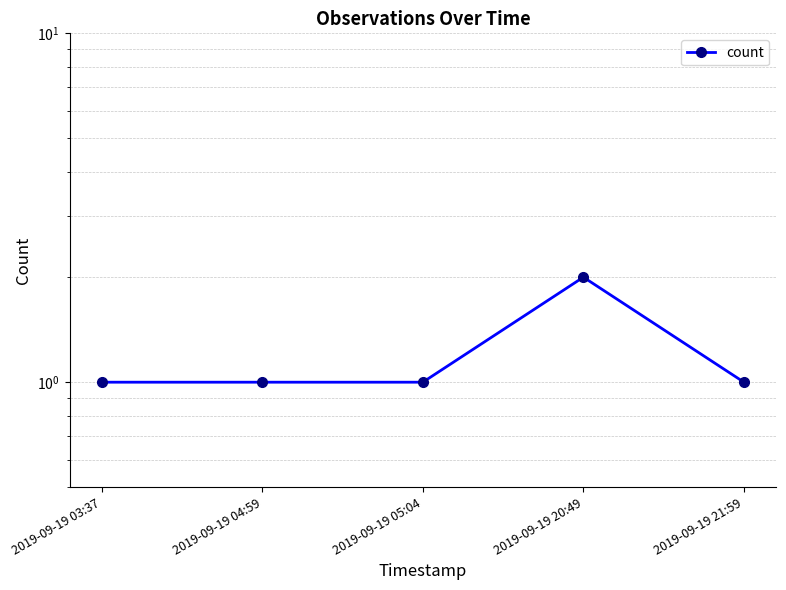

Does the chart display data point markers on the line(s)?

Yes